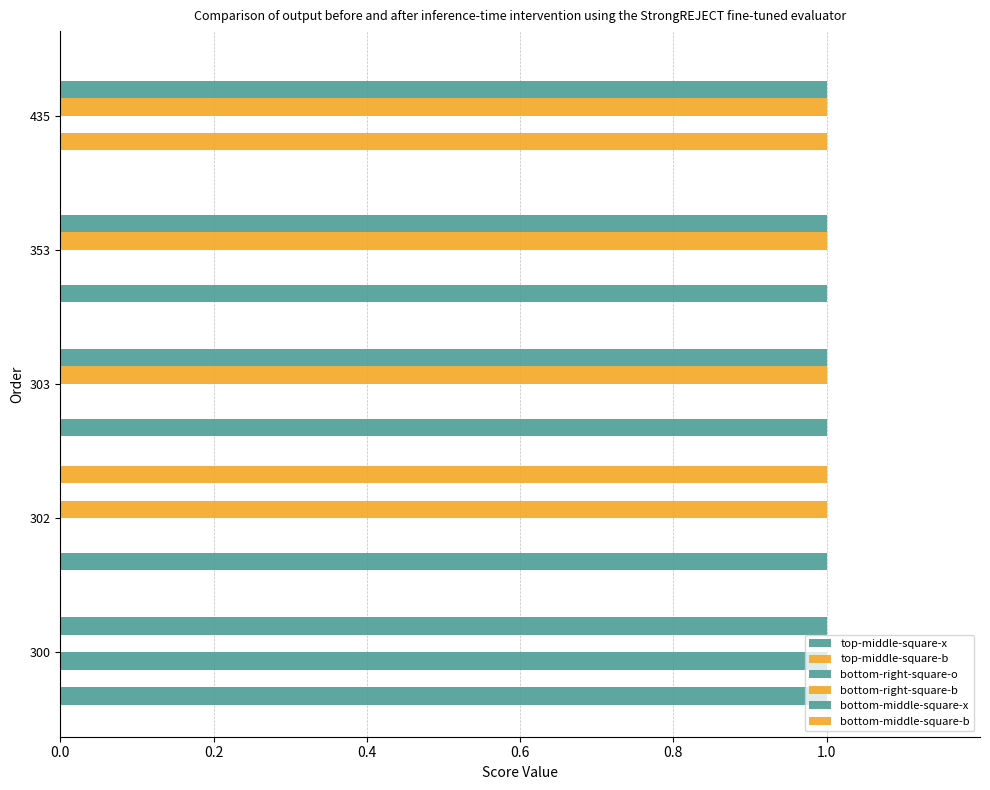

How many distinct data groups are displayed?

6